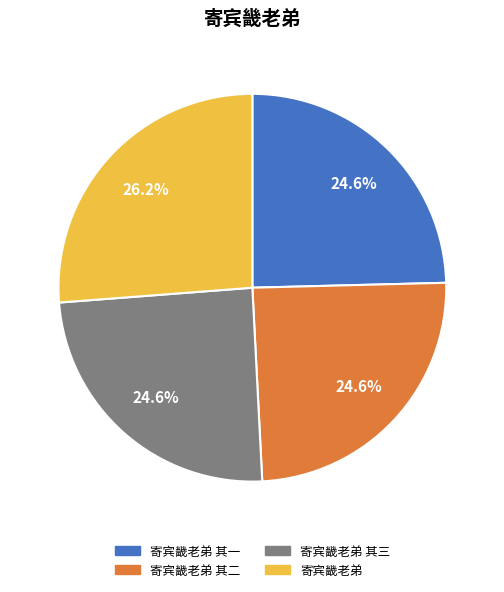

How many segments does this pie chart have?

4